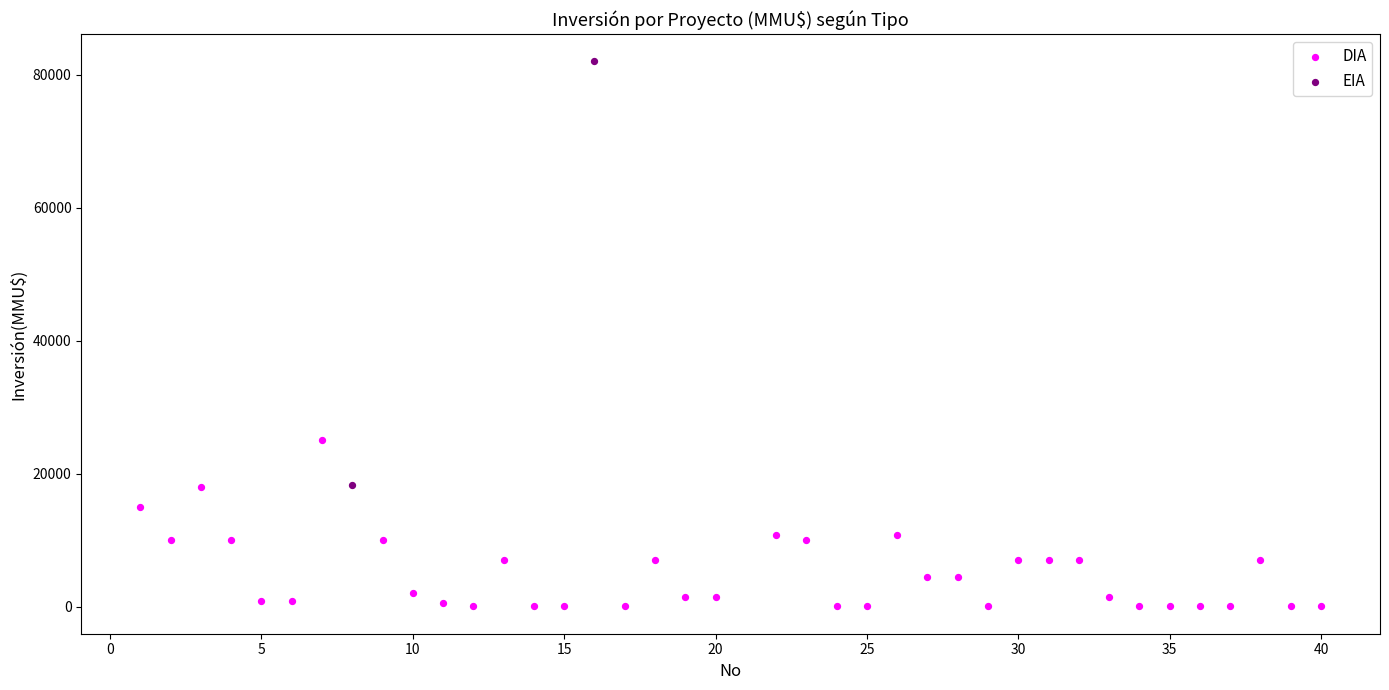

What are all the series names shown in the legend?

DIA, EIA